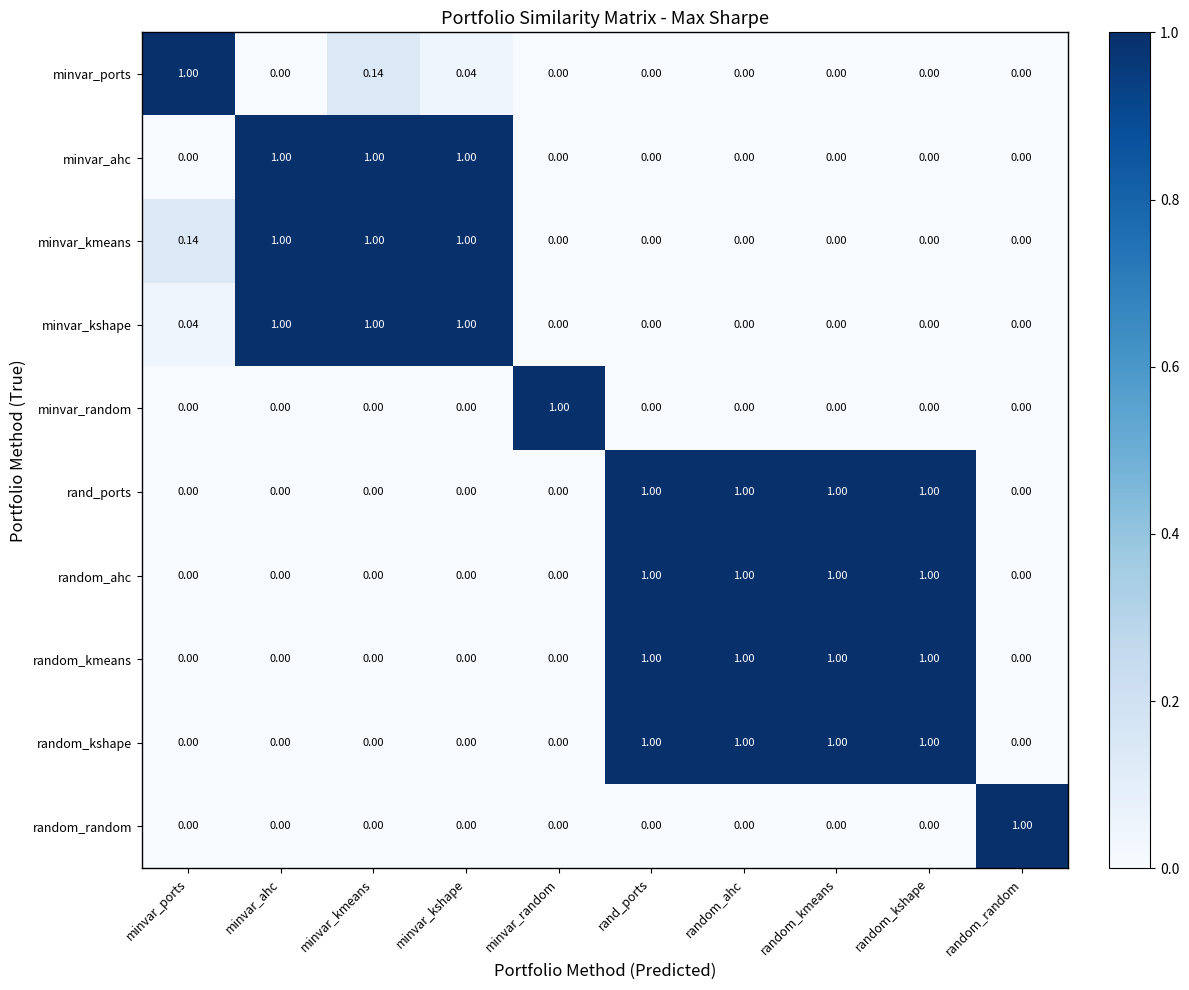

Is the value of random_random at random_ahc greater than the value of minvar_kshape at minvar_ports?

No